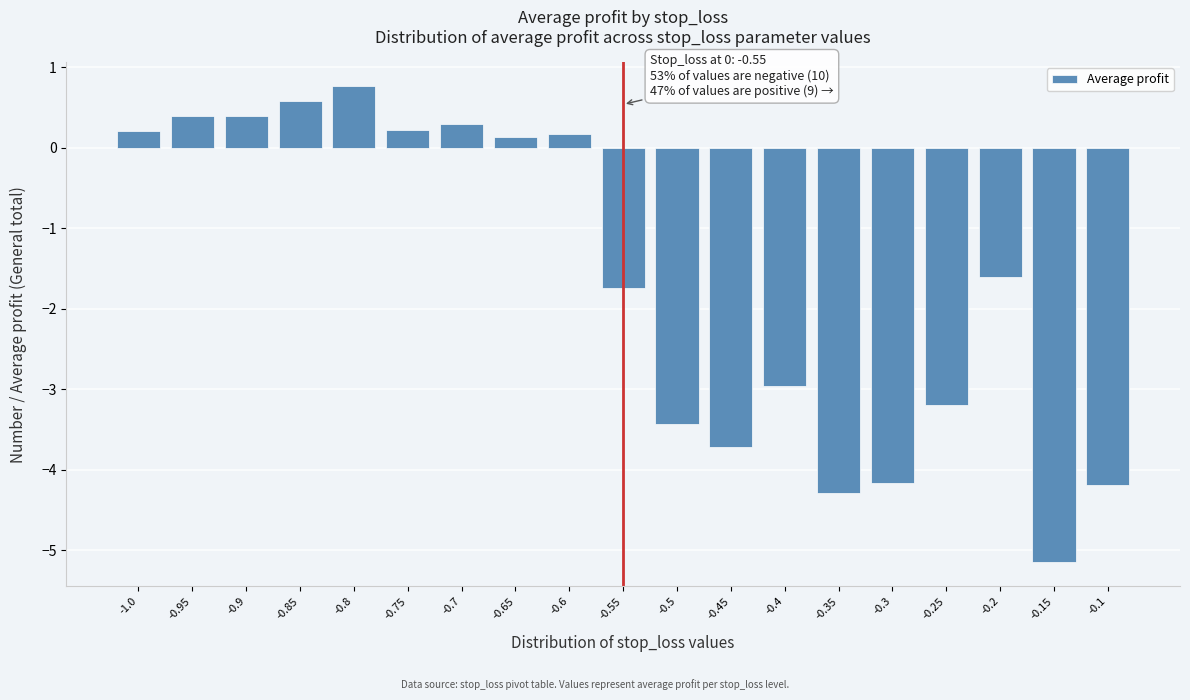

Reading left to right, list all the values displayed in this chart.

-1.0=0.2	-0.95=0.4	-0.9=0.4	-0.85=0.6	-0.8=0.8	-0.75=0.2	-0.7=0.3	-0.65=0.1	-0.6=0.2	-0.55=-1.7	-0.5=-3.4	-0.45=-3.7	-0.4=-3.0	-0.35=-4.3	-0.3=-4.2	-0.25=-3.2	-0.2=-1.6	-0.15=-5.2	-0.1=-4.2